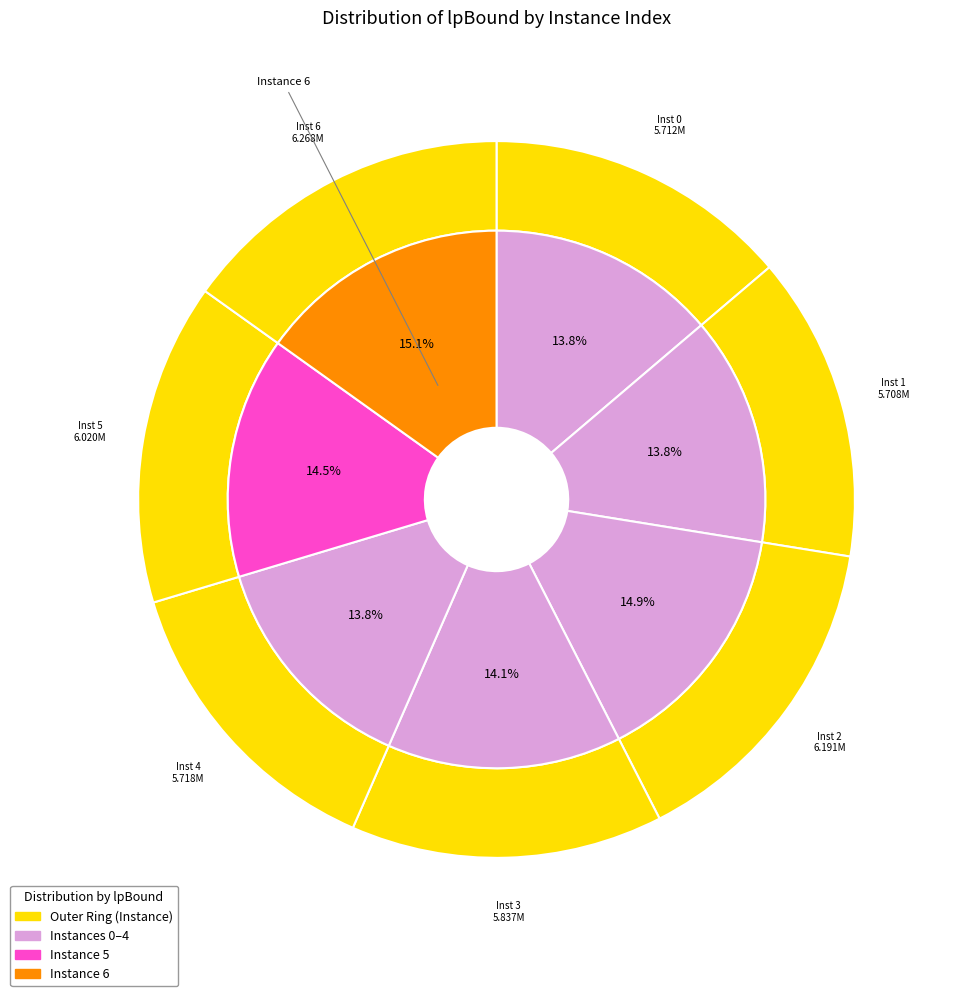

Which has a higher value, 6 or 3?

6